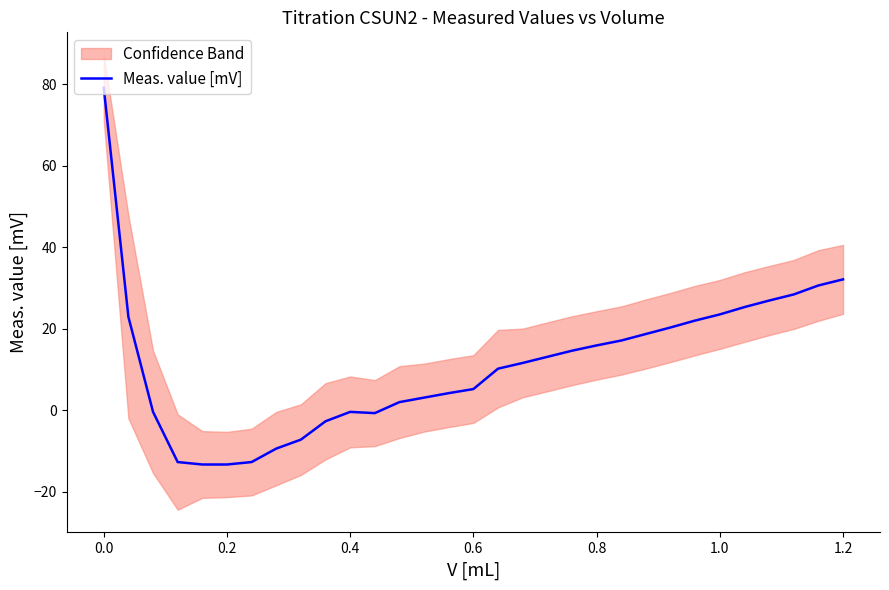

How many data points are above 11?

16